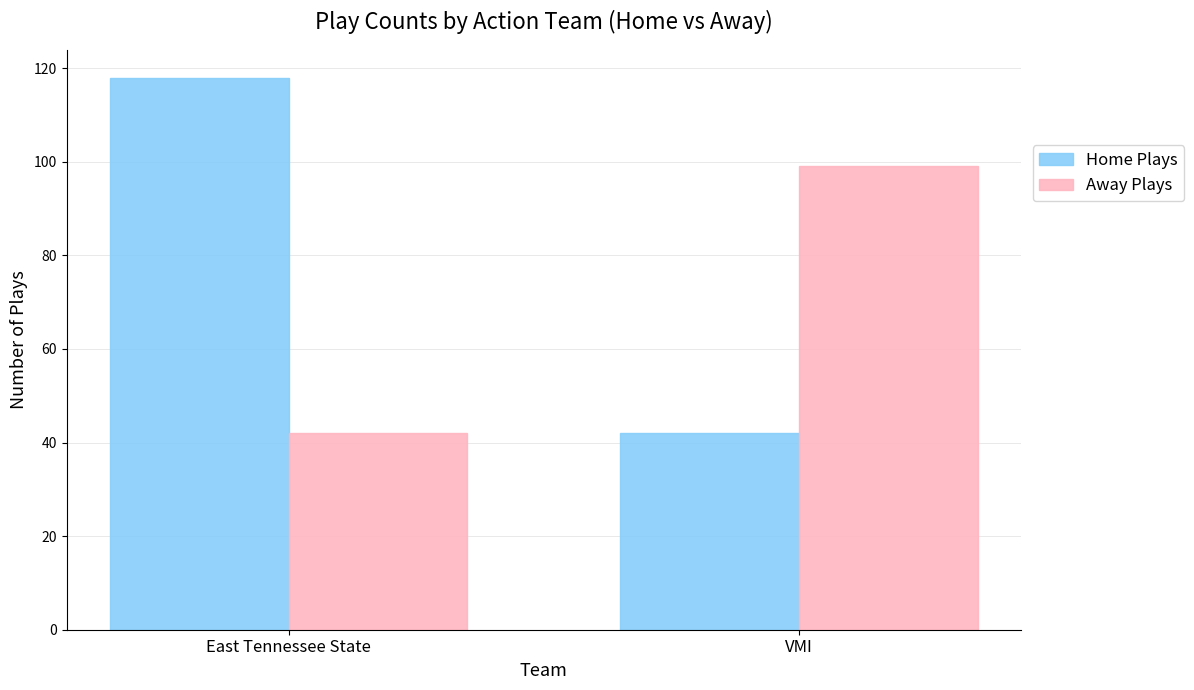

How many data points in Away Plays are less than 99?

1